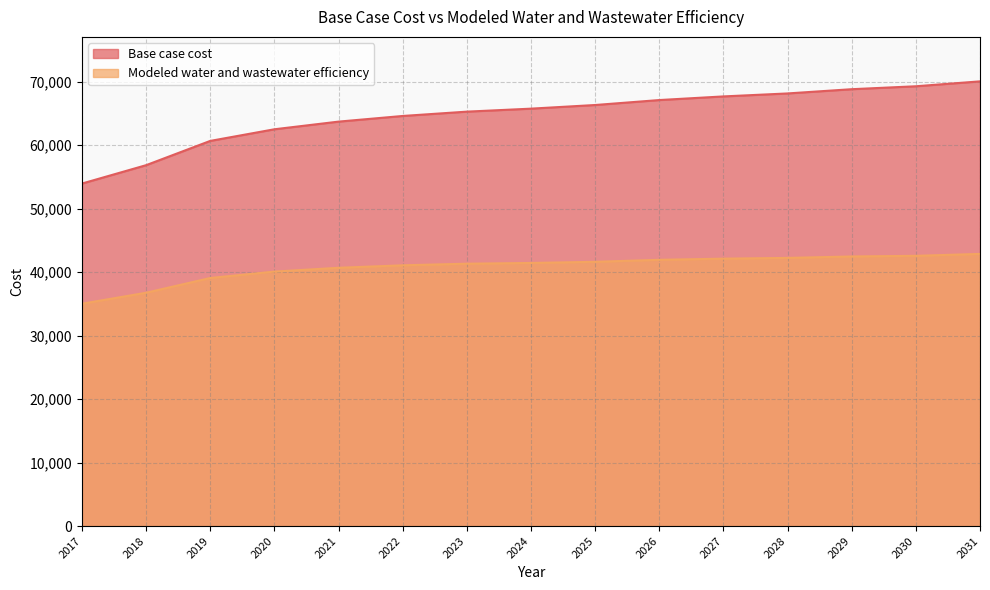

Reading left to right, extract all data points from this chart.

Base case cost: 53934.9	56827.3	60650.3	62483.9	63689.0	64579.3	65260.2	65731.7	66305.9	67085.7	67658.0	68126.7	68795.0	69257.6	70029.7
Modeled water and wastewater efficiency: 35009.7	36739.2	39062.0	40073.0	40670.9	41061.1	41314.9	41431.3	41613.9	41927.0	42109.0	42226.6	42454.0	42555.1	42856.5